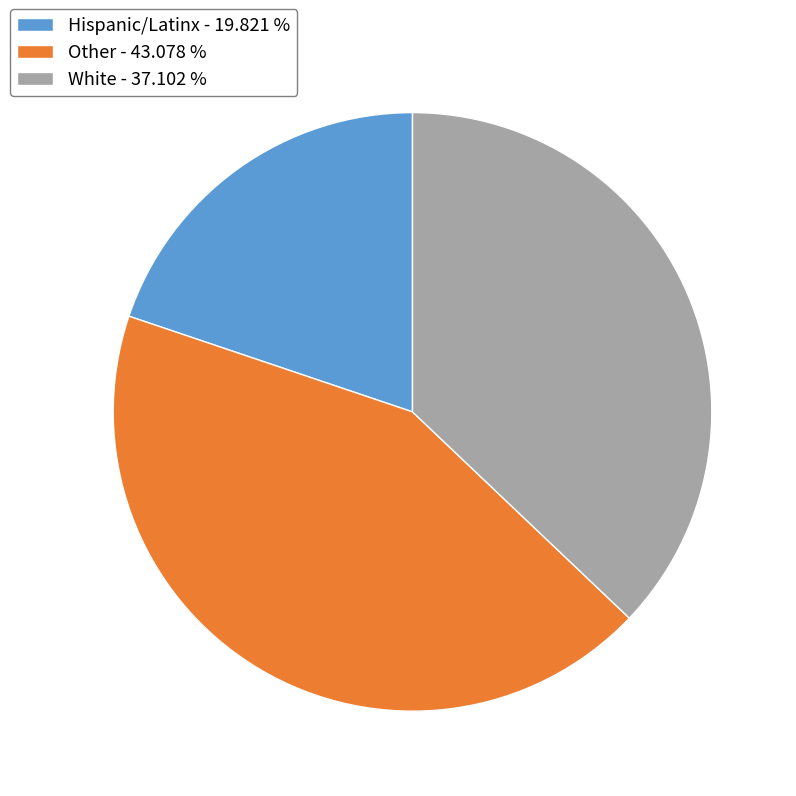

Is the sum of White - 37.102 % and Hispanic/Latinx - 19.821 % greater than half?

Yes